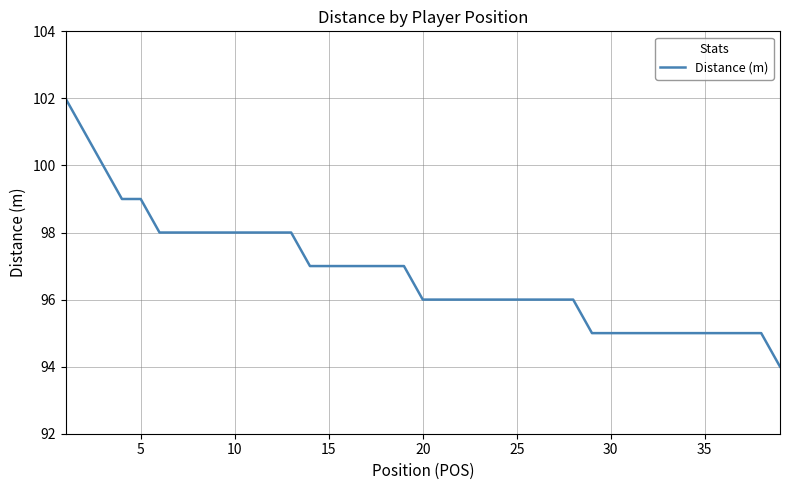

What is the difference between the maximum and minimum values?

8